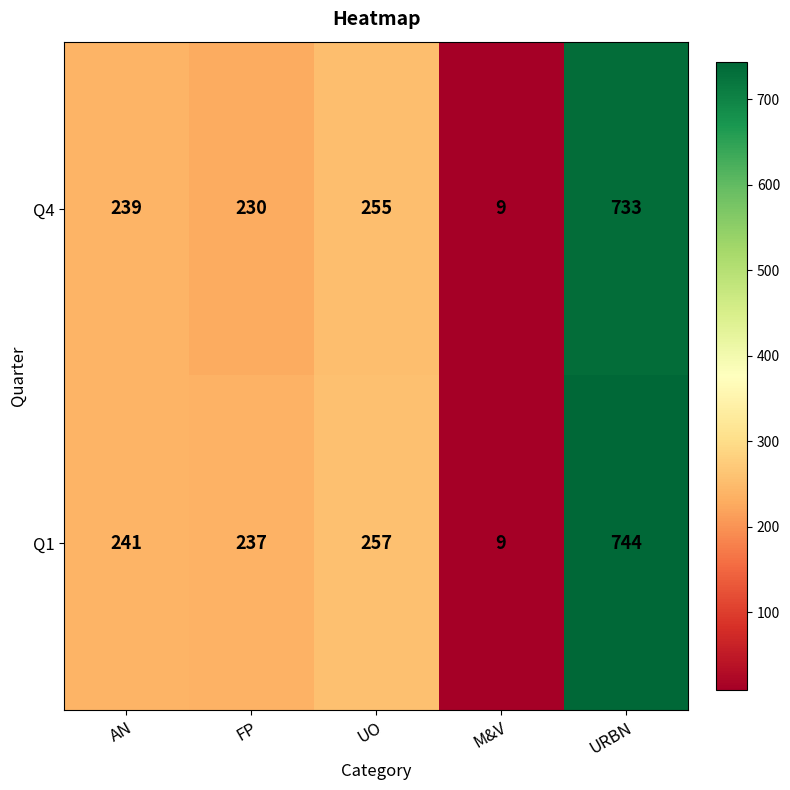

List the series in order of their peak value, highest first.

Q1, Q4